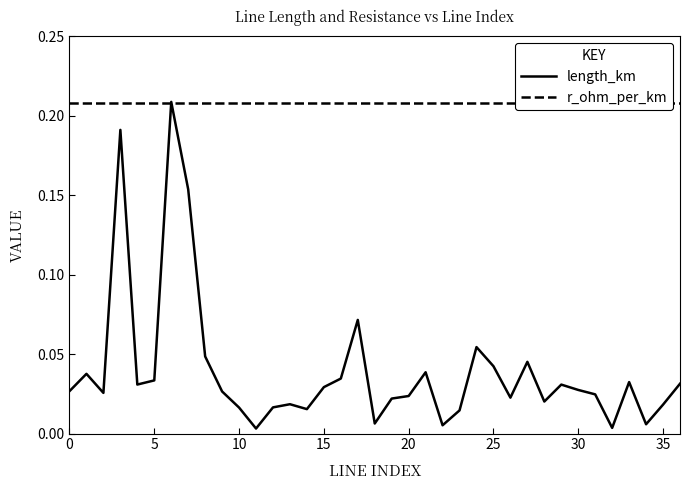

Between 22 and 23, which series saw the biggest shift?

length_km